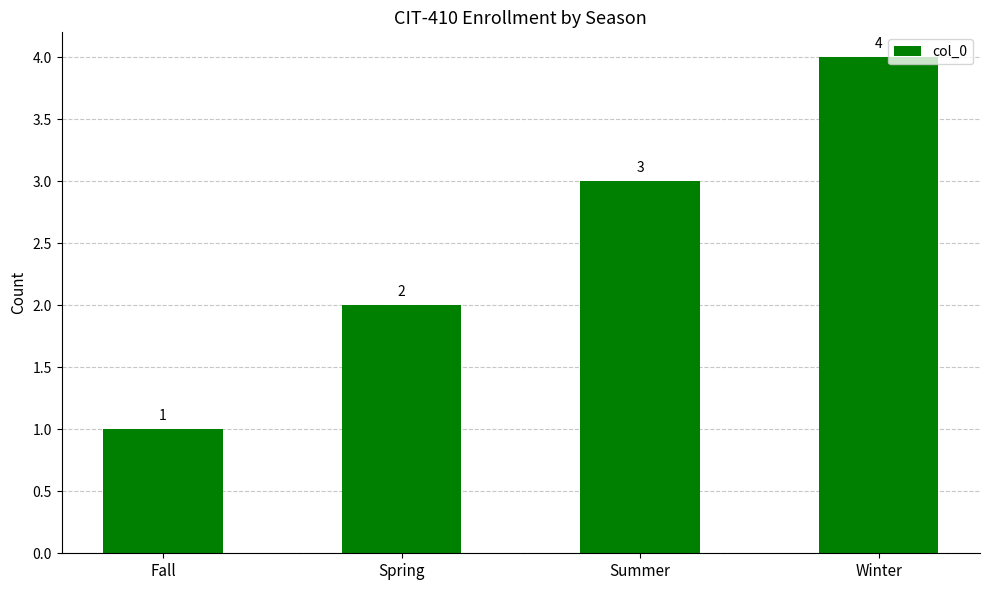

What is the difference between the maximum and minimum values?

3